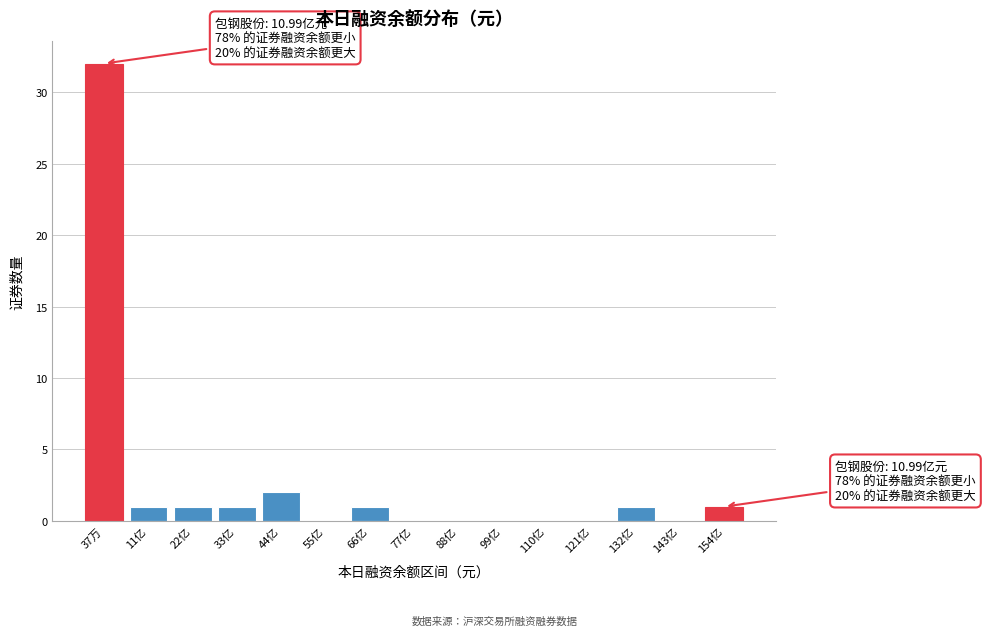

Reading left to right, extract all data points from this chart.

37万=32	11亿=1	22亿=1	33亿=1	44亿=2	55亿=0	66亿=1	77亿=0	88亿=0	99亿=0	110亿=0	121亿=0	132亿=1	143亿=0	154亿=1